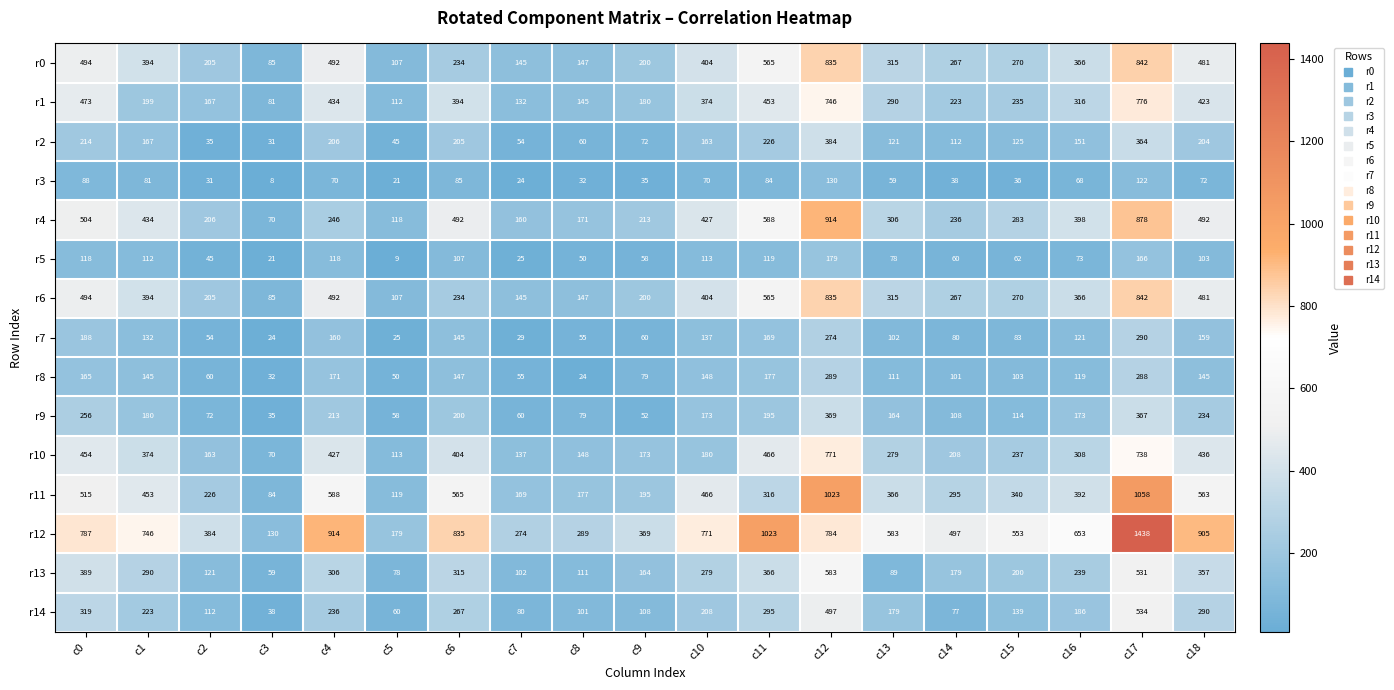

The r9 series shows 97 at c18. True or false?

False